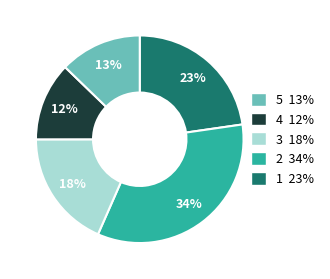

To the nearest percent, what is the difference between the largest and smallest slice percentages?

22%